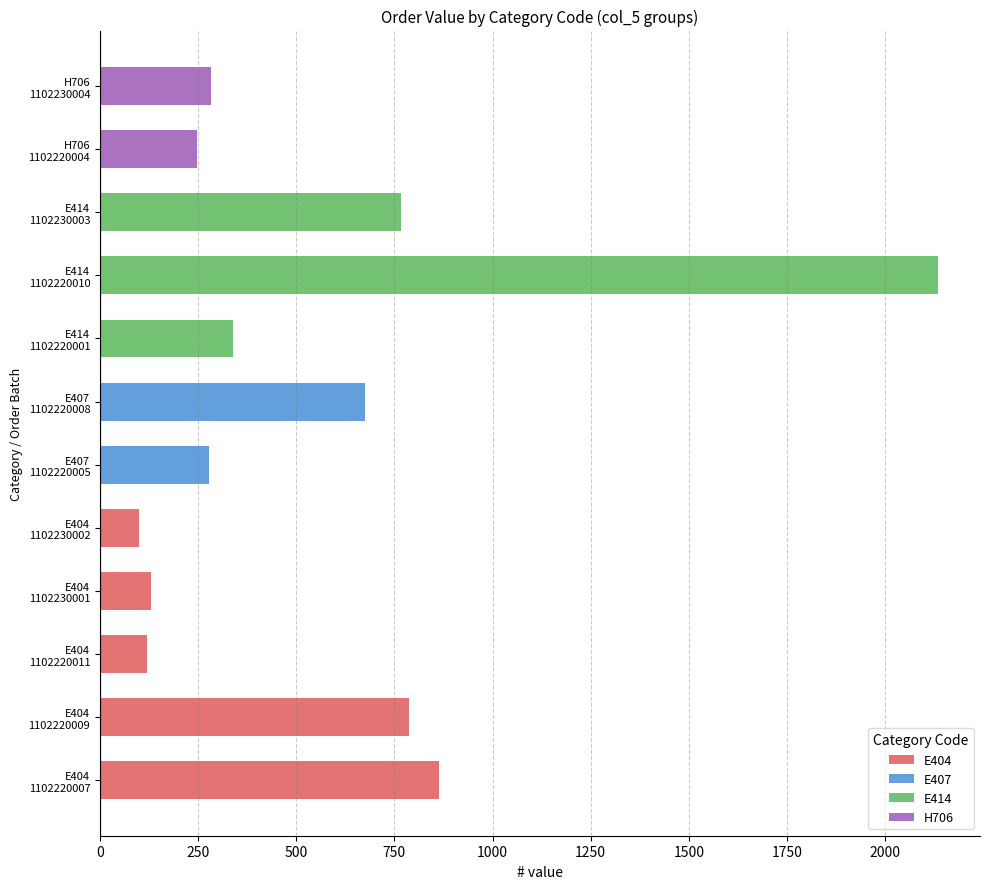

Are the bars grouped side by side (vs. stacked)?

Yes